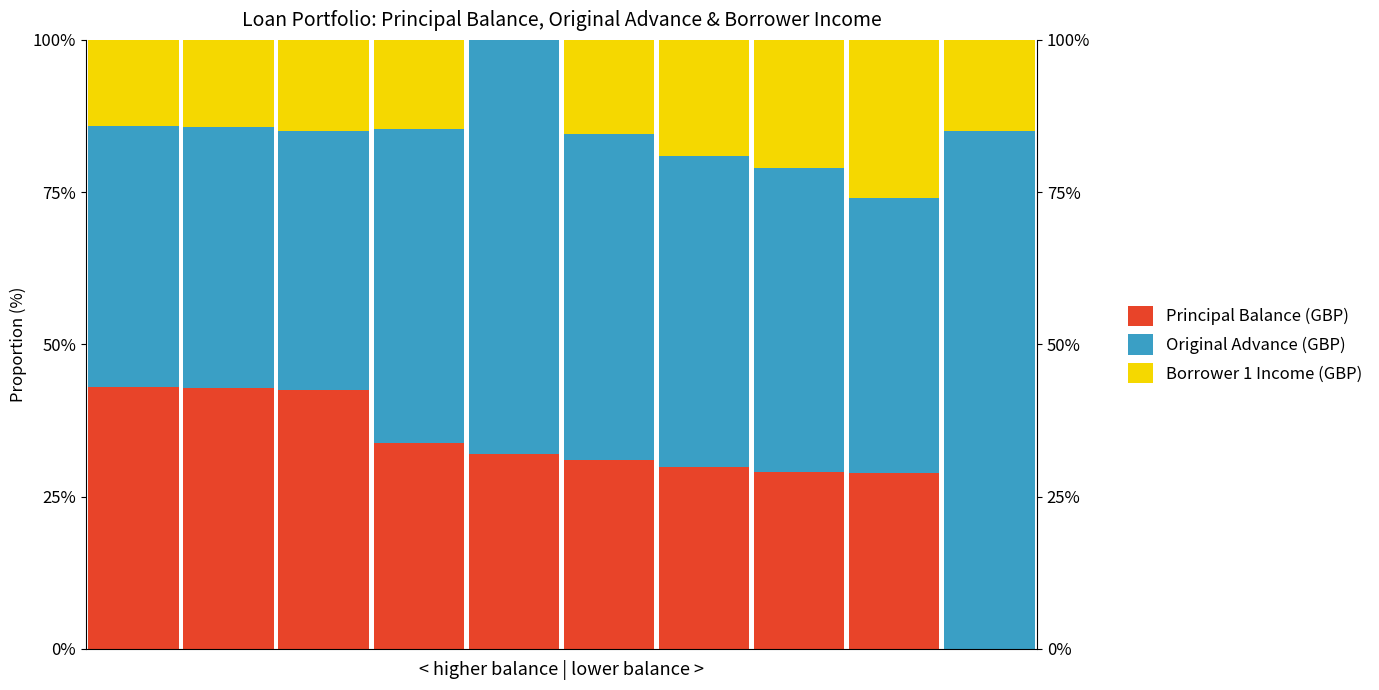

At which category does the chart reach its minimum across all series?

9